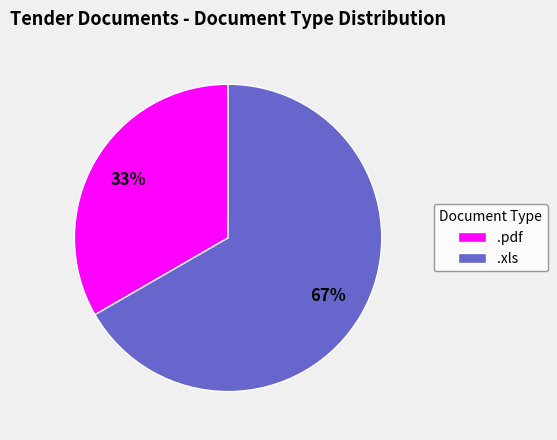

What is the smallest slice in the pie chart?

.pdf